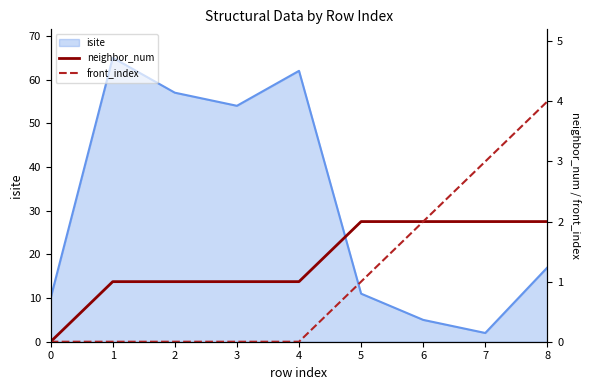

What is the difference between the maximum and minimum values in the neighbor_num series?

2